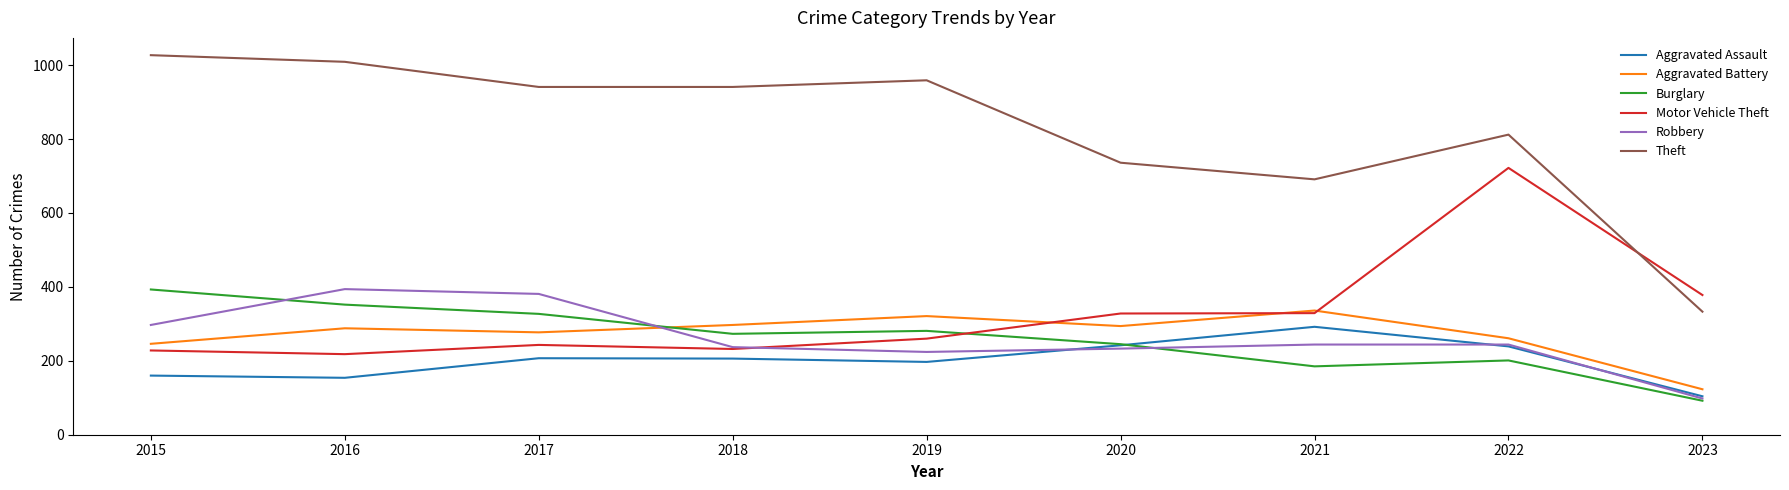

At how many categories does at least one series exceed 250?

9